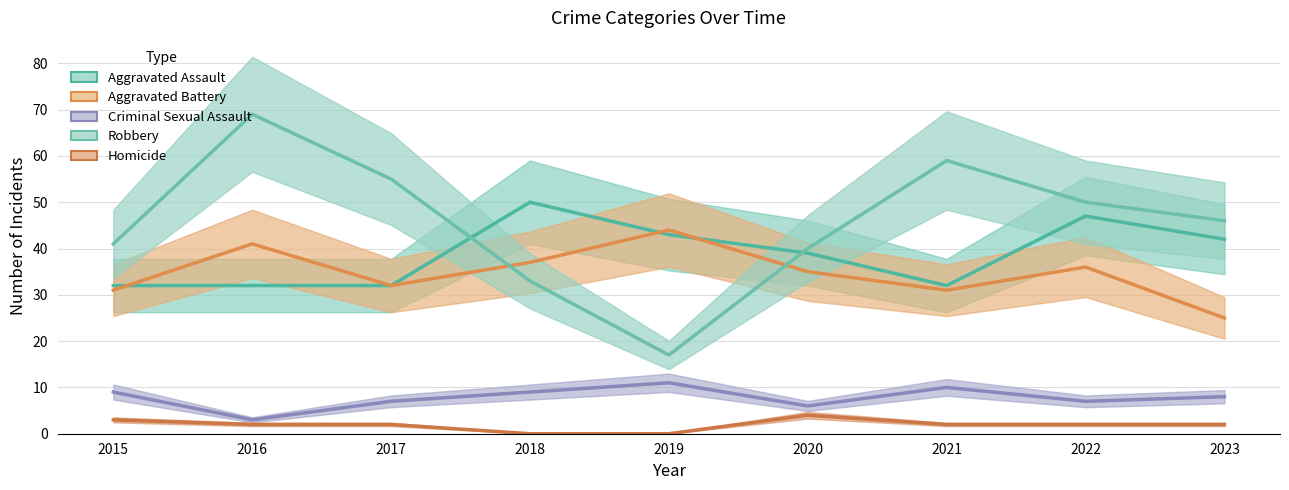

List the labels in order of Robbery value, largest first.

2016, 2021, 2017, 2022, 2023, 2015, 2020, 2018, 2019